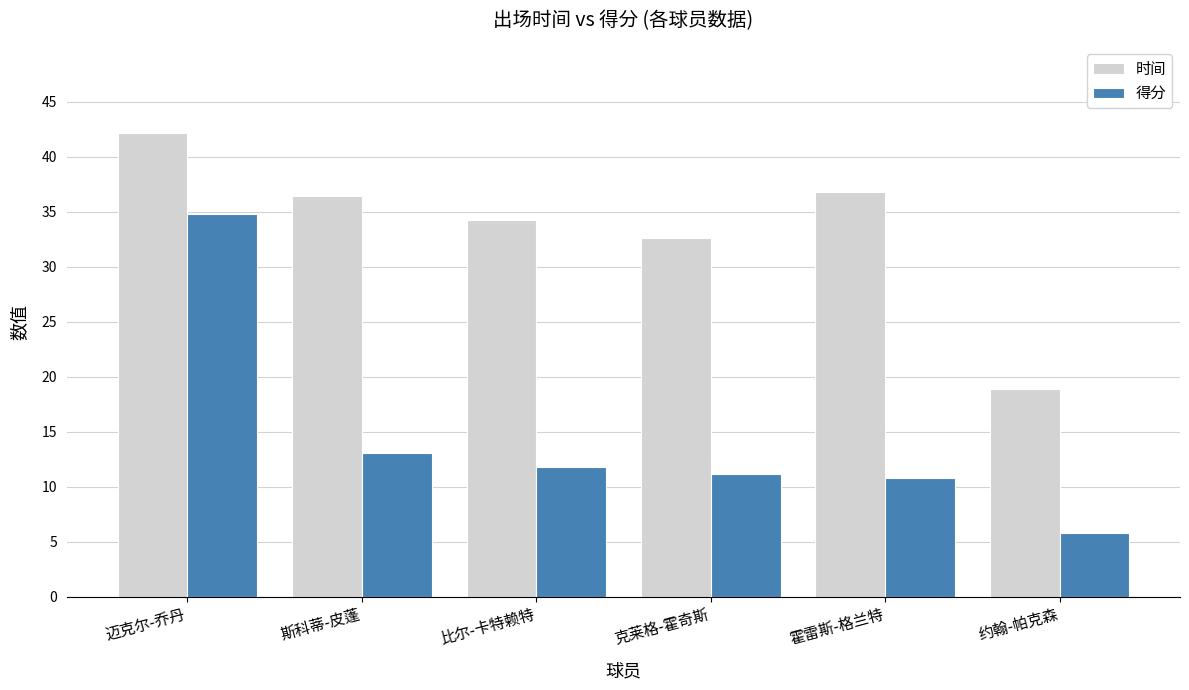

What are all the series names shown in the legend?

时间, 得分